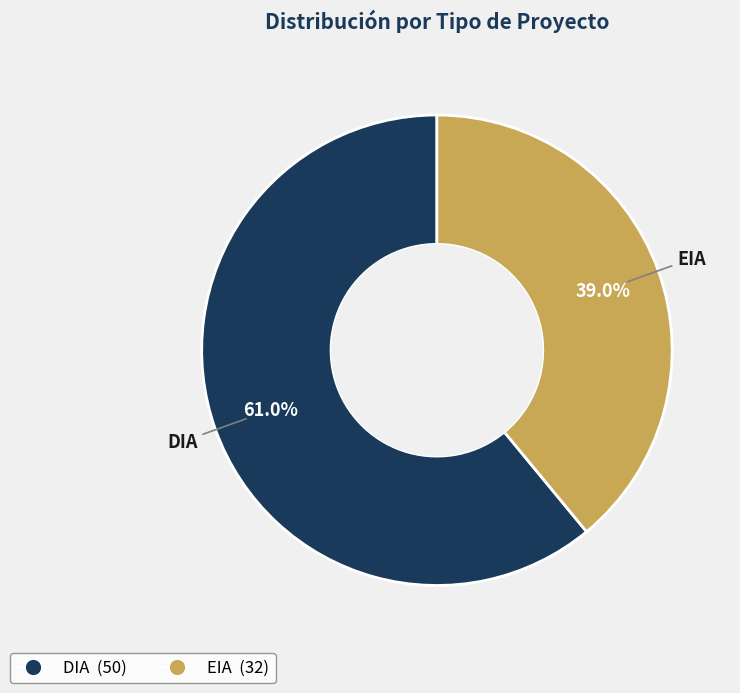

How many segments does this pie chart have?

2